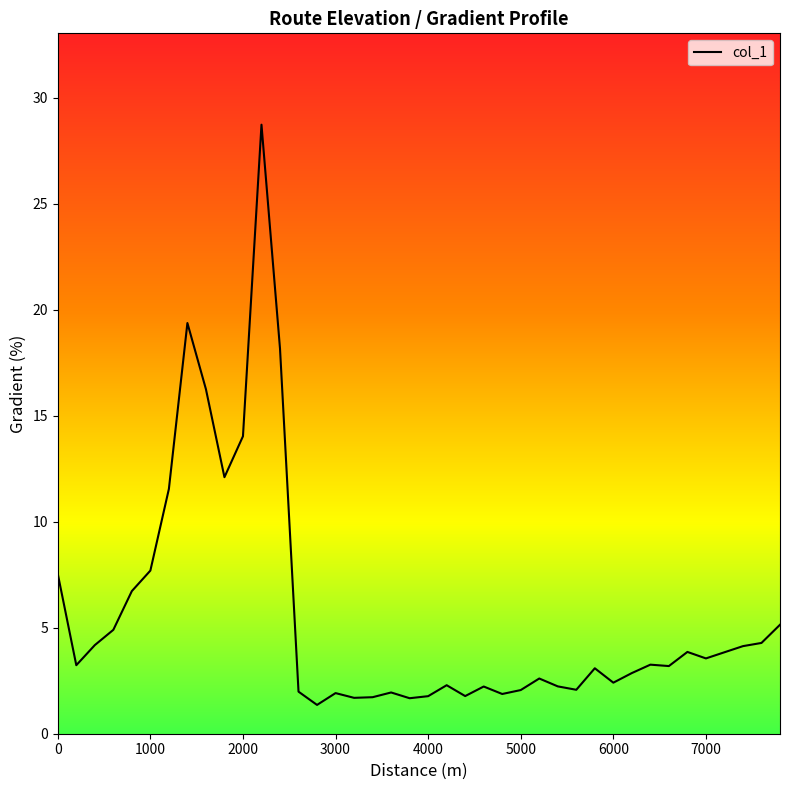

What is the smallest value displayed?

1.4